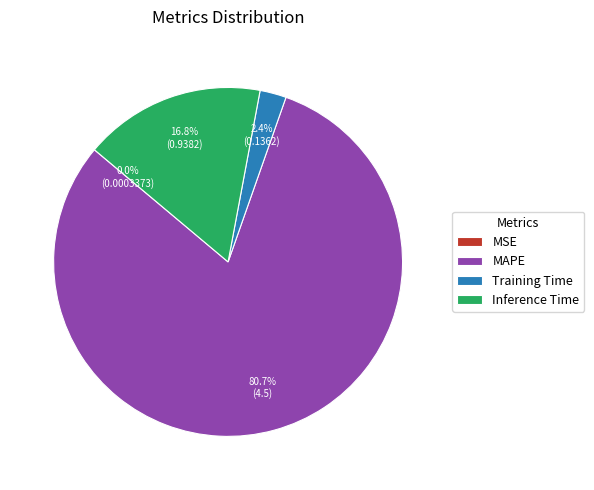

Which slice is the largest?

MAPE